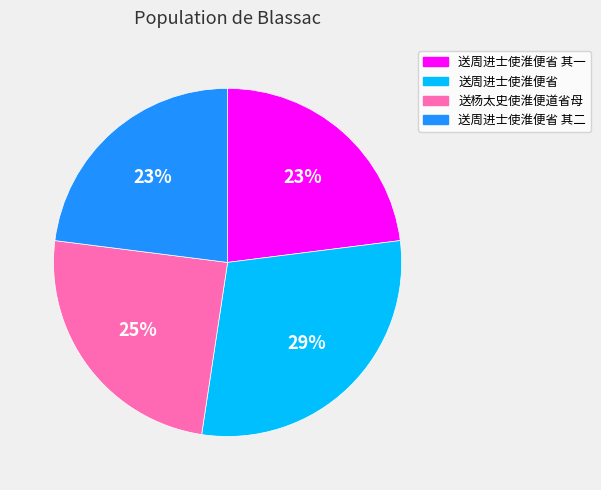

To the nearest percent, what is the average slice percentage?

25%